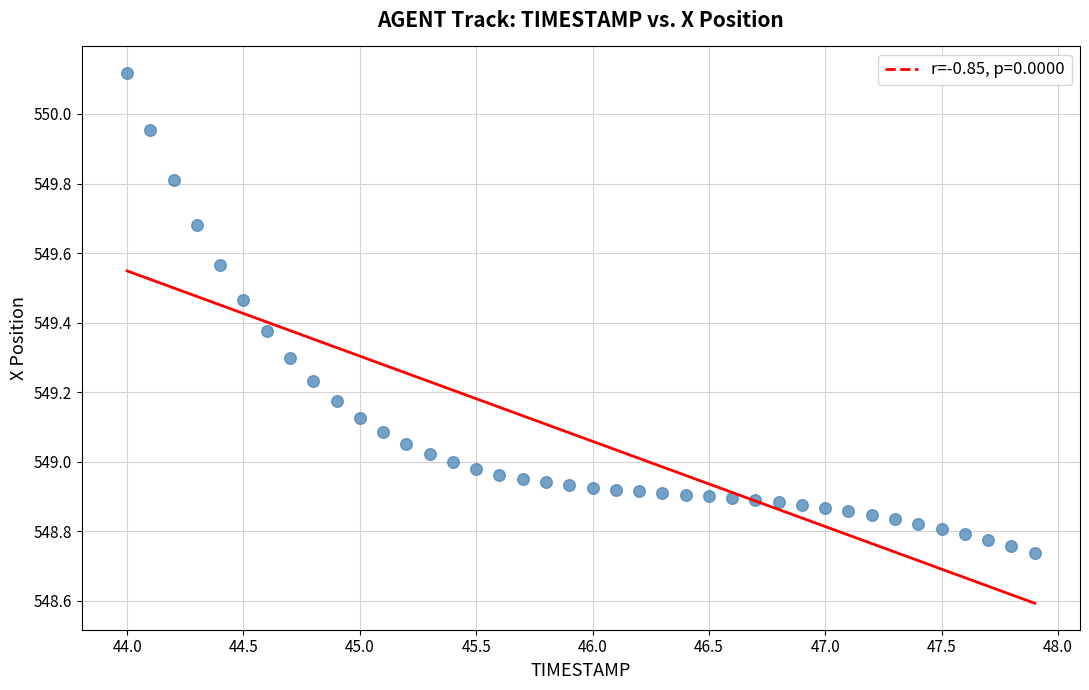

What is the range of X values (max minus min)?

3.9